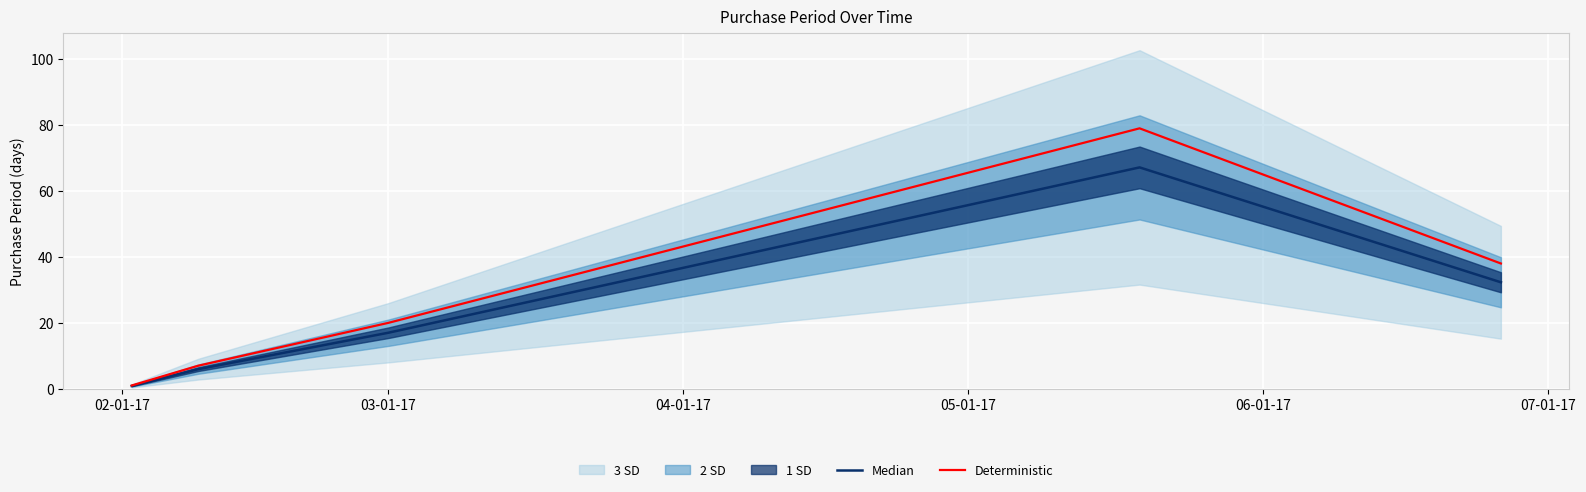

Between 04-01-17 and 05-01-17, which series saw the biggest shift?

Deterministic